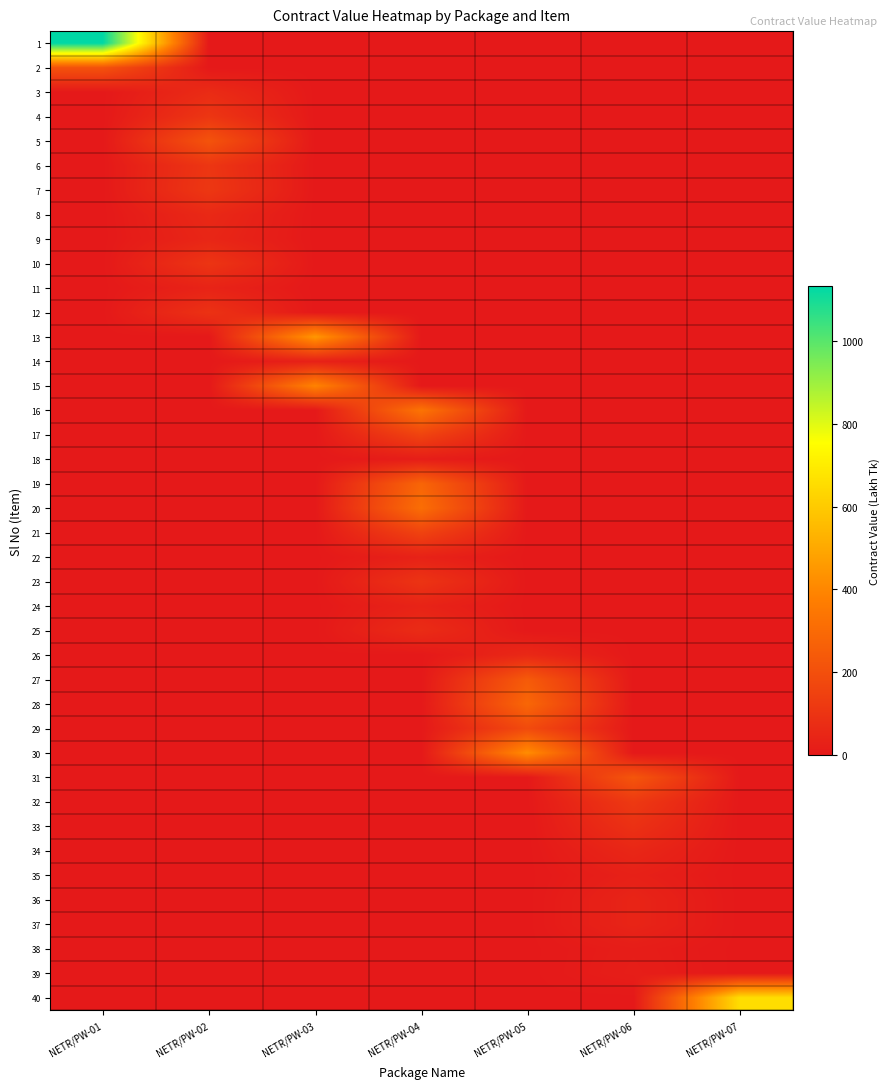

At how many categories does at least one series exceed 64?

7